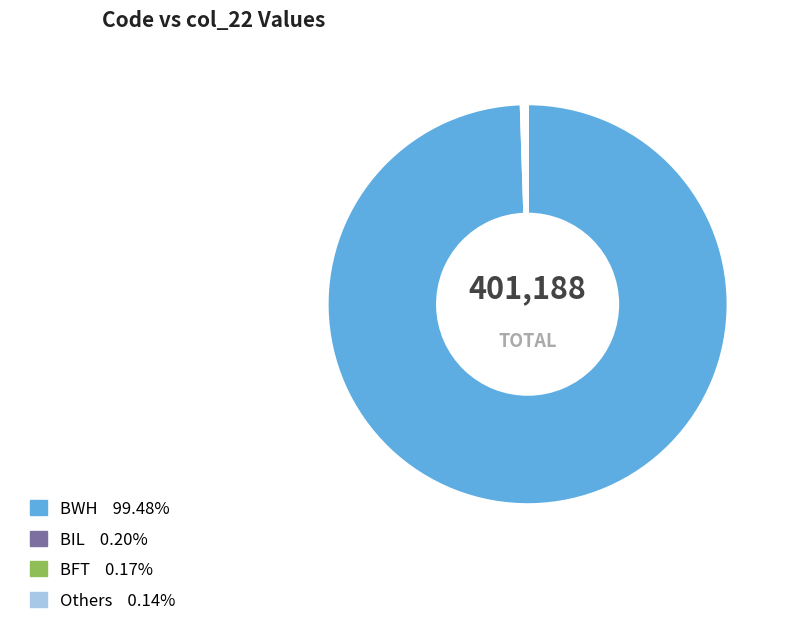

Is there a majority slice in this chart?

Yes